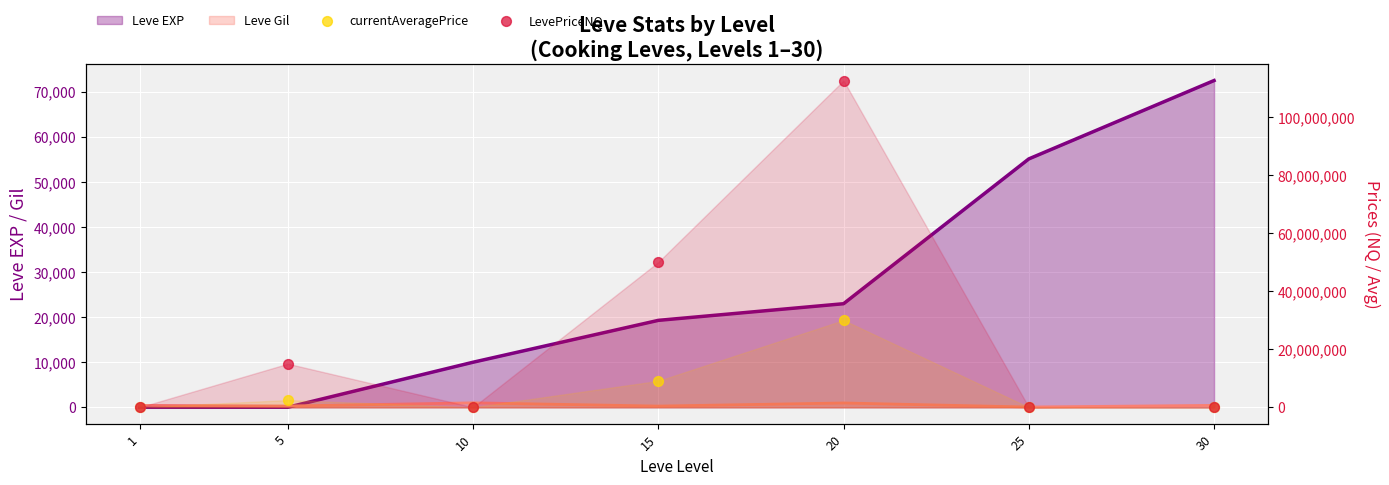

Which series has the largest total across all categories?

LevePriceNQ